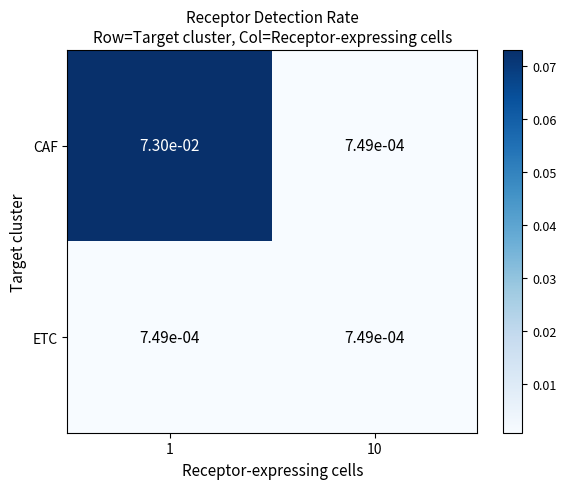

Which series has the widest spread of values?

CAF